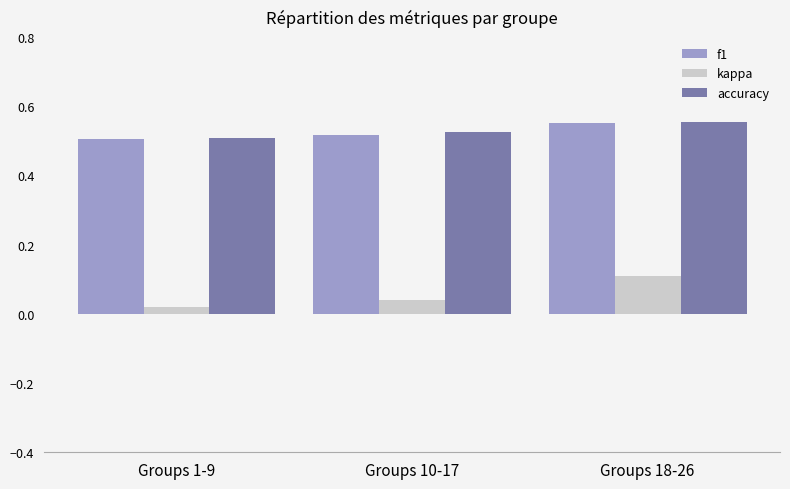

List the labels in order of kappa value, smallest first.

Groups 1-9, Groups 10-17, Groups 18-26